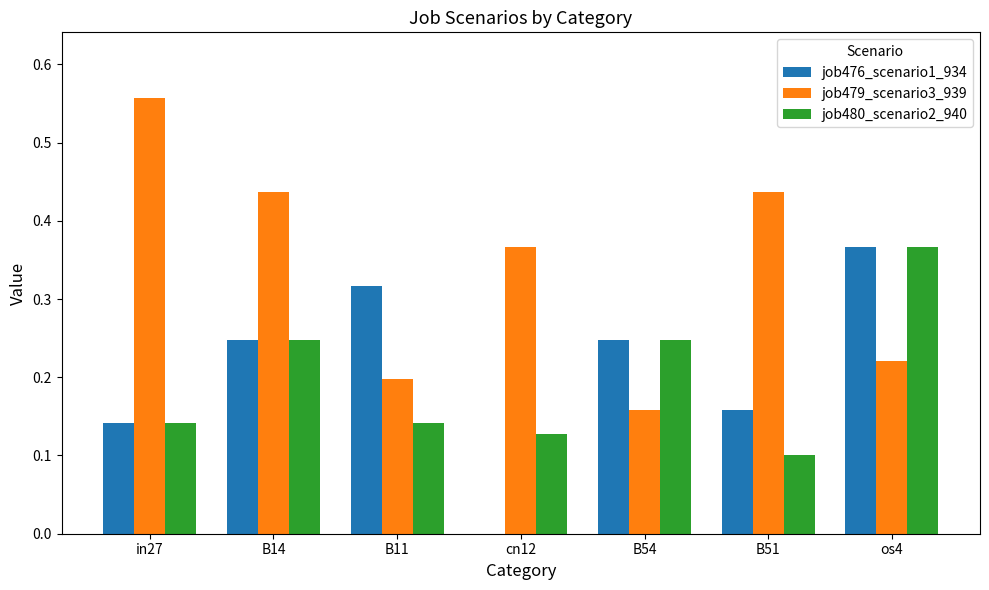

How many groups of bars are there?

7